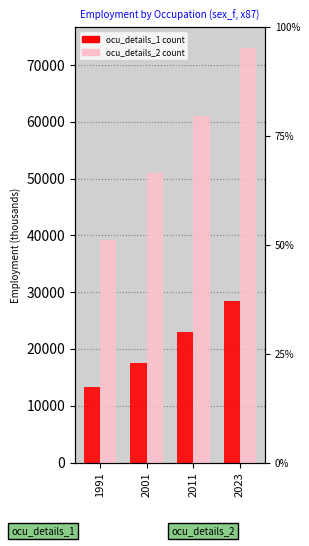

What is the lowest value of the ocu_details_2 series?

39193.8